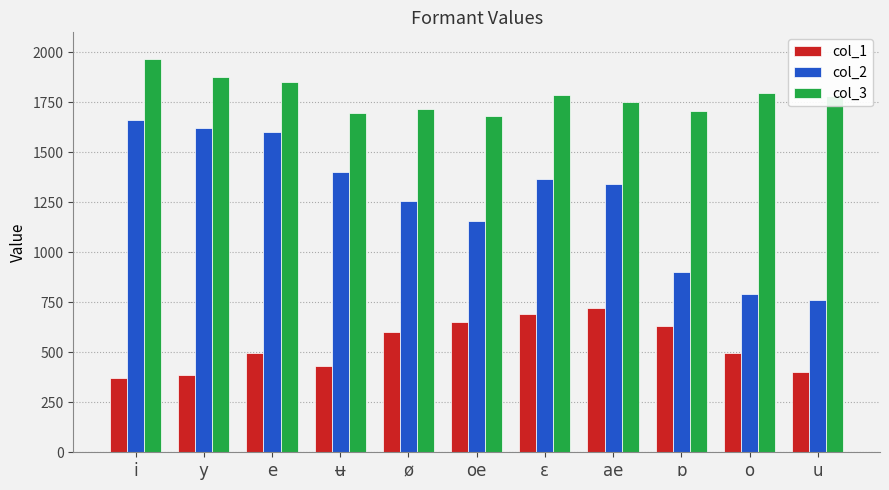

At how many categories does at least one series exceed 884?

11